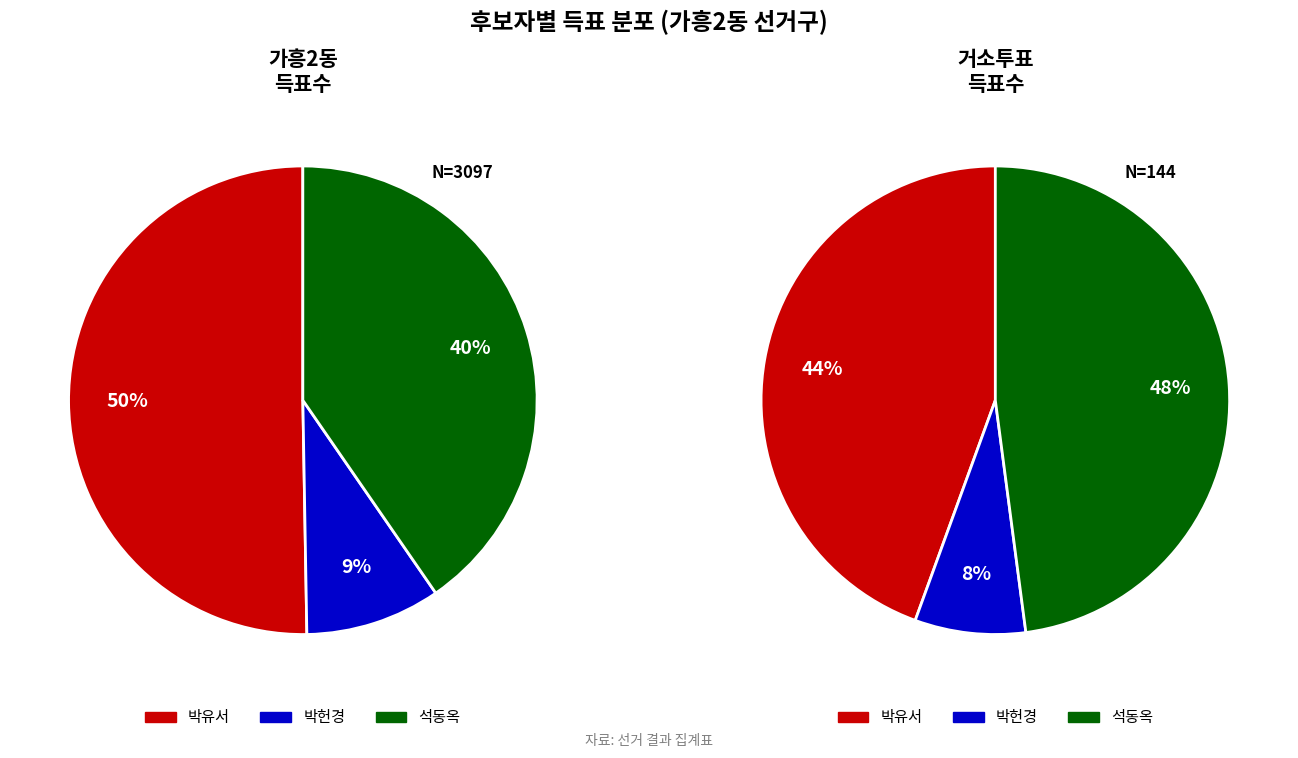

To the nearest percent, what is the average slice percentage?

33%